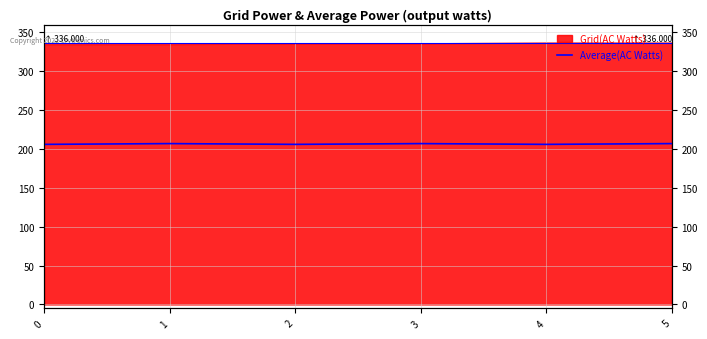

Where is the first local minimum?

2